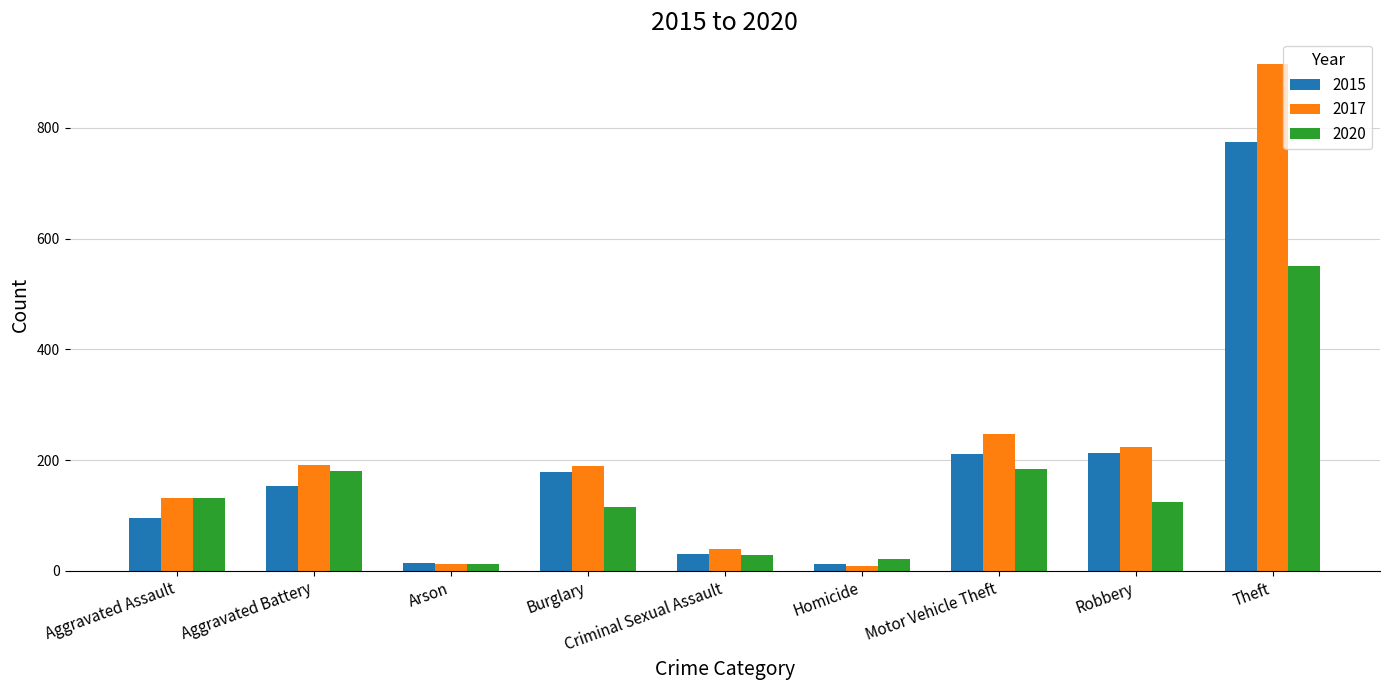

What is the label of the 7th bar from the right?

Arson